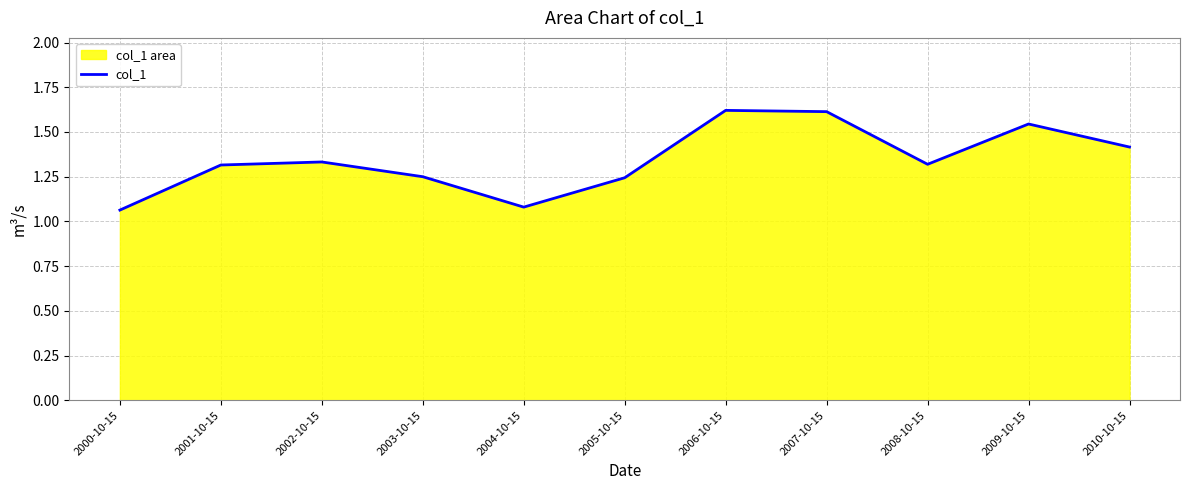

What is the label of the 11th point from the left?

2010-10-15